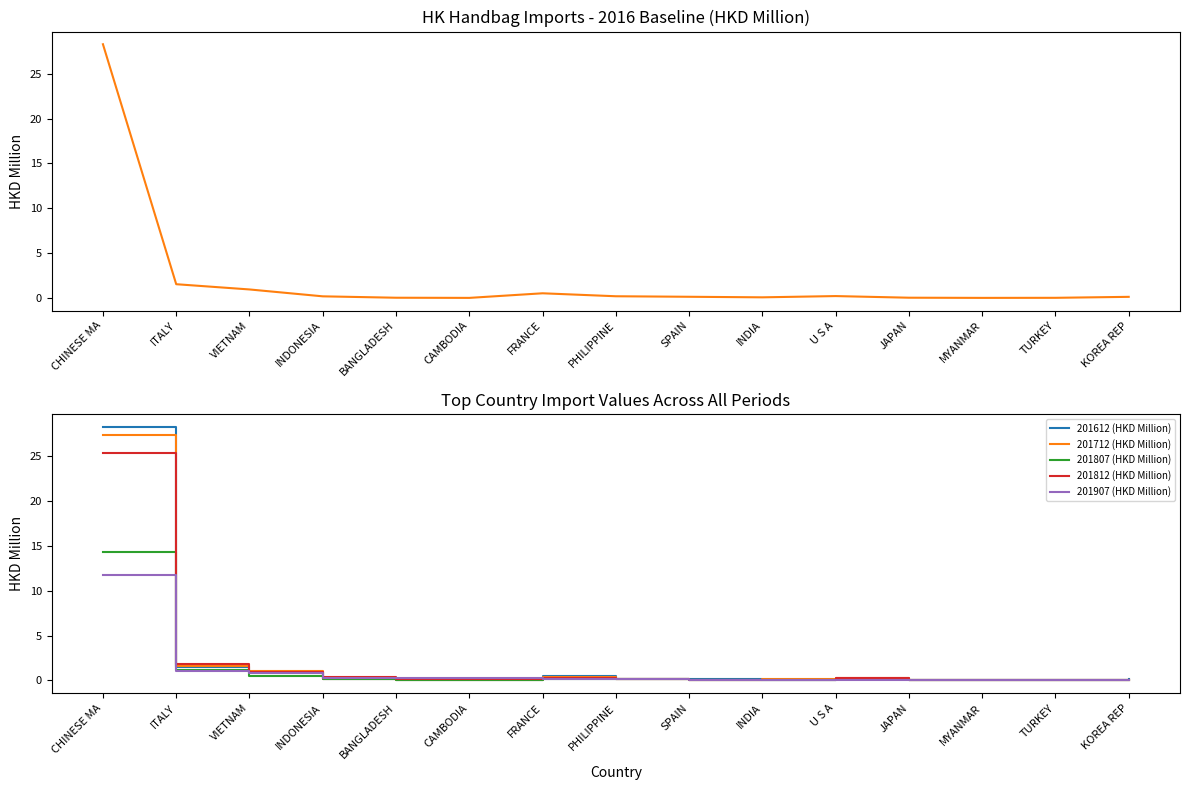

Between CHINESE MA and FRANCE, which series saw the biggest shift?

201612 (HKD Million)